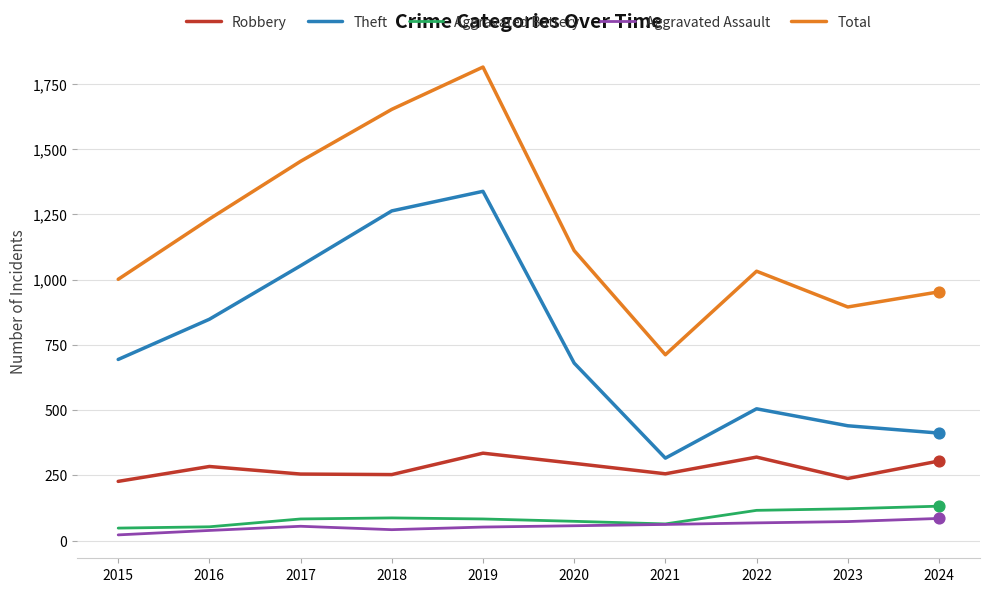

Which series has the widest spread of values?

Total